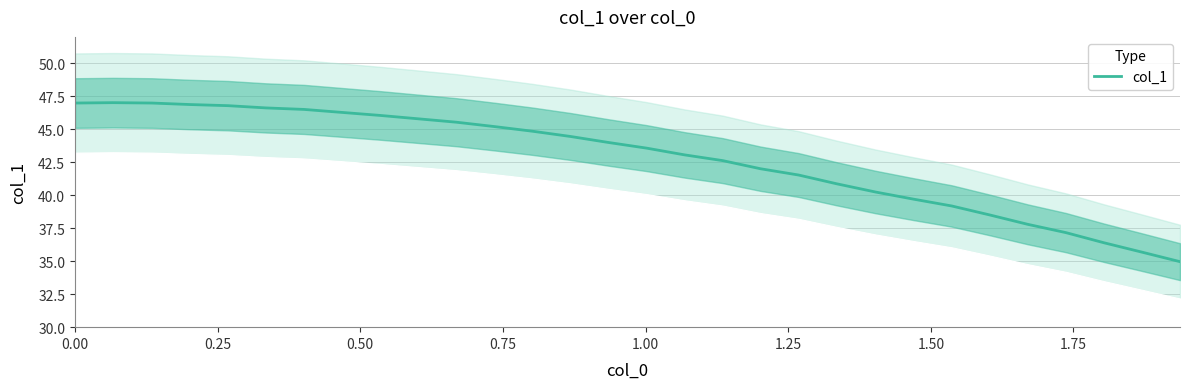

What is the sum of all values?

1283.2